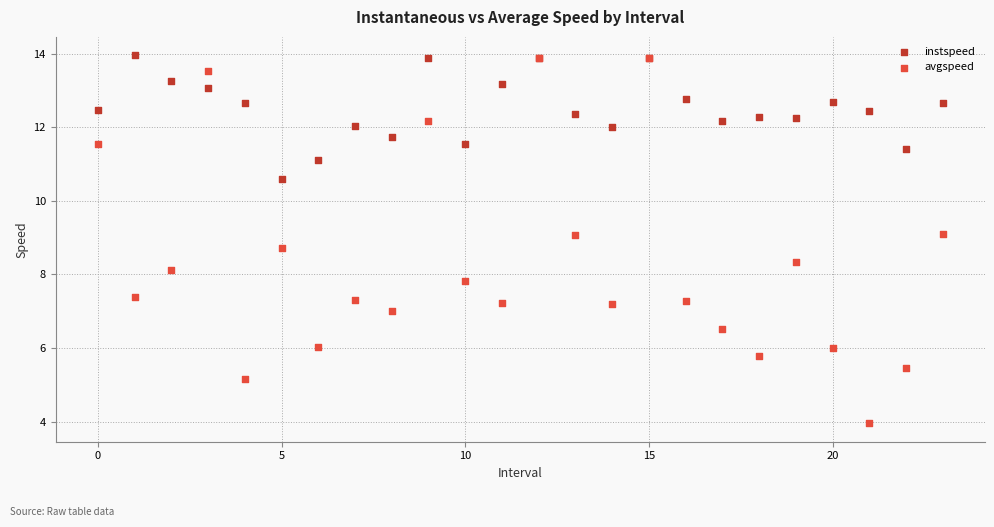

Which series has the largest Y range (max minus min)?

avgspeed